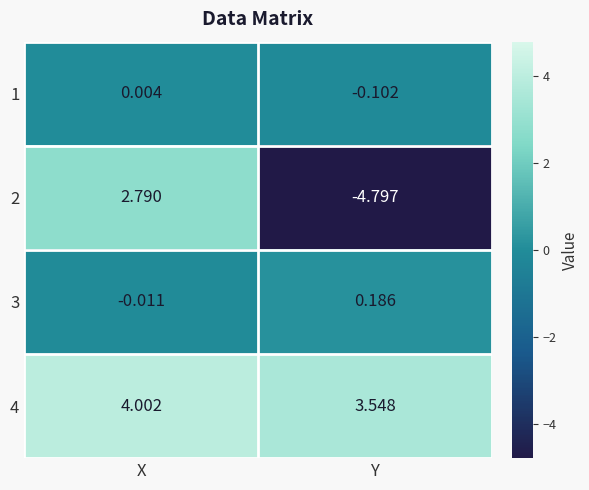

Which series has the widest spread of values?

2